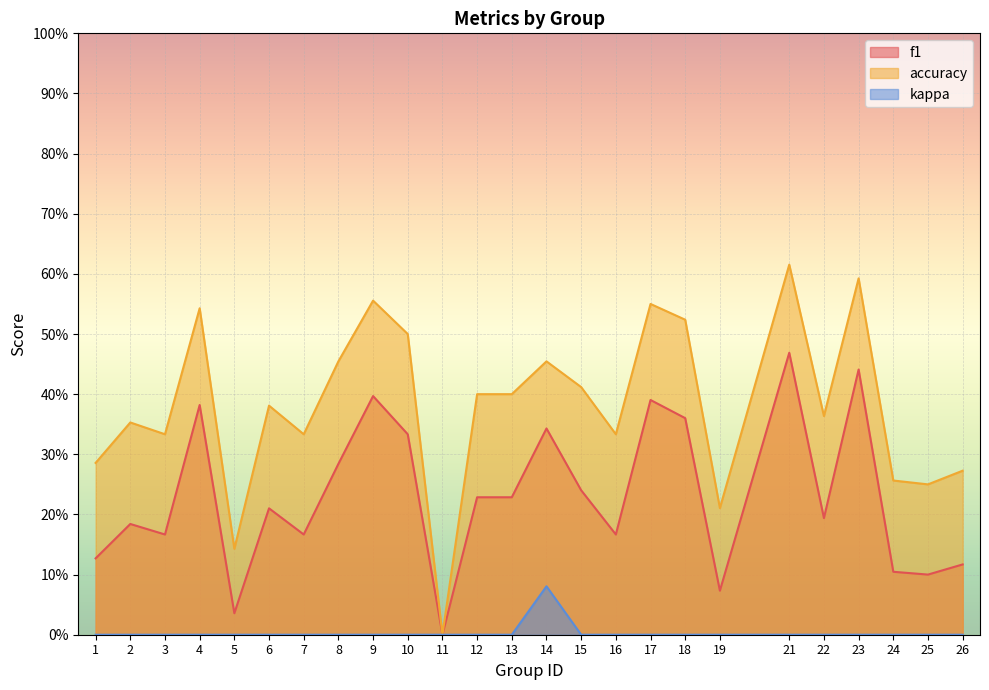

What is the value of the accuracy point at the 13th from the left?

0.4